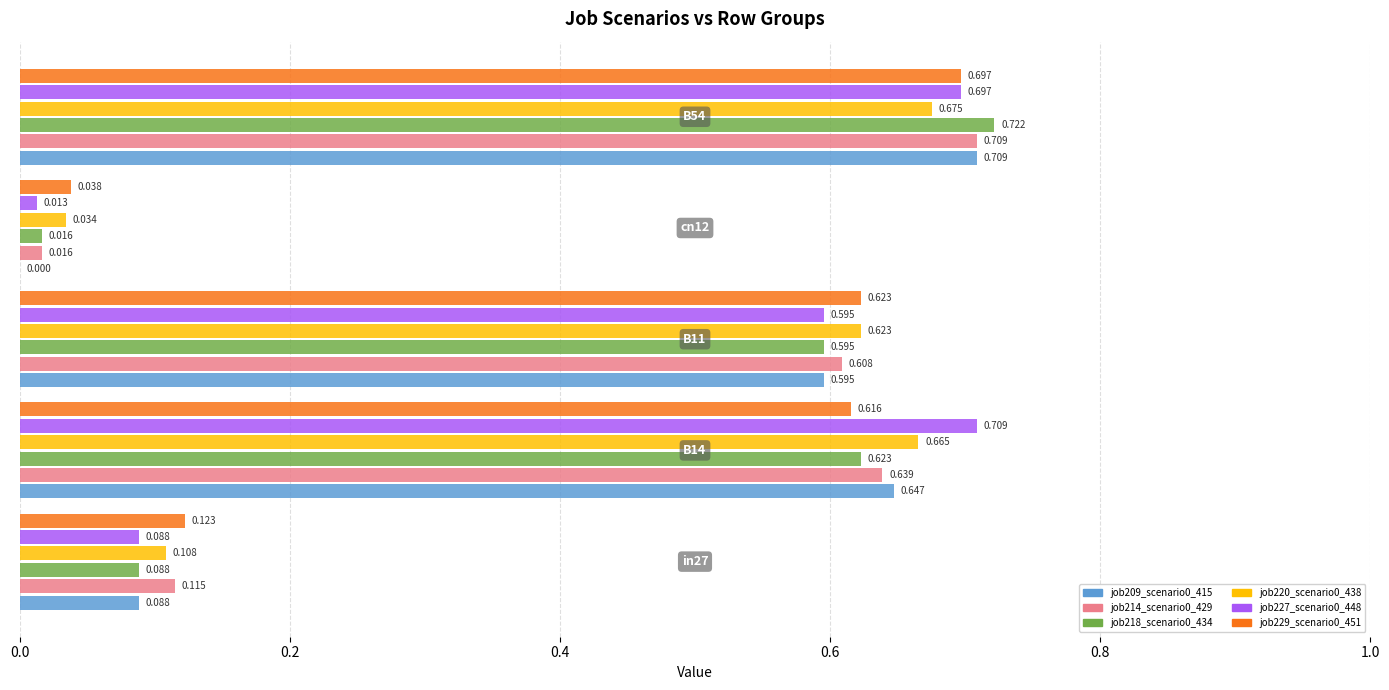

Reading right to left, list all the values displayed in this chart.

job209_scenario0_415: 0.7	0.0	0.6	0.6	0.1
job214_scenario0_429: 0.7	0.0	0.6	0.6	0.1
job218_scenario0_434: 0.7	0.0	0.6	0.6	0.1
job220_scenario0_438: 0.7	0.0	0.6	0.7	0.1
job227_scenario0_448: 0.7	0.0	0.6	0.7	0.1
job229_scenario0_451: 0.7	0.0	0.6	0.6	0.1